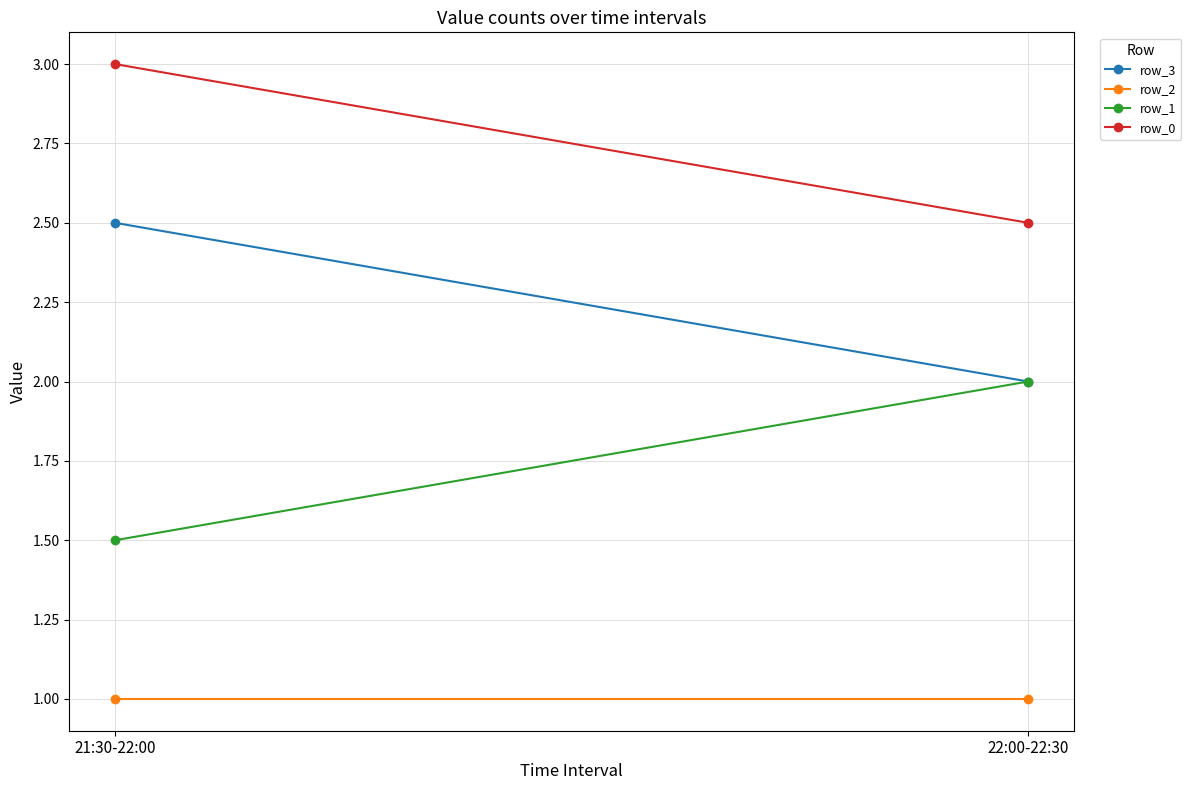

Is it true that row_2 equals 1.6 at 22:00-22:30?

False